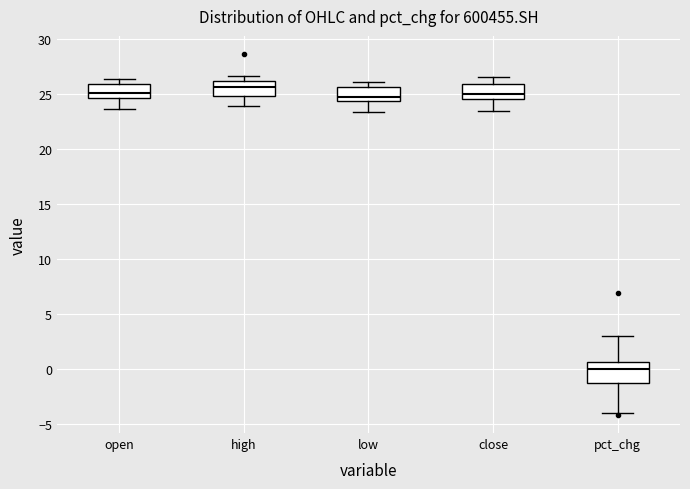

Reading left to right, read every box against the y-axis: the position of its median line, the range the box covers, and the ends of its whiskers. The values are not printed on the chart, so give them approximately, as read against the axis.

open: median 25.0, box 24.5 to 26.0, whiskers 23.5 to 26.5
high: median 25.5, box 25.0 to 26.0, whiskers 24.0 to 26.5
low: median 24.5 (just above the box's lower edge), box 24.5 to 25.5, whiskers 23.5 to 26.0
close: median 25.0, box 24.5 to 26.0, whiskers 23.5 to 26.5
pct_chg: median 0.0, box -1.5 to 0.5, whiskers -4.0 to 3.0